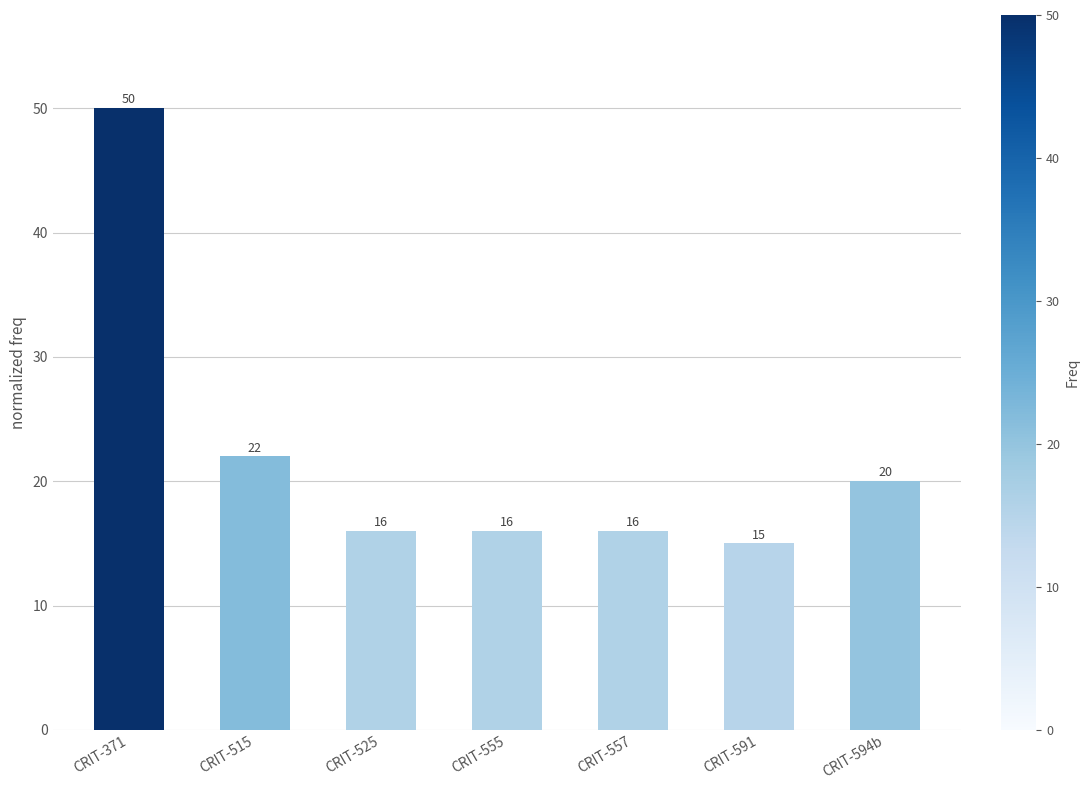

At which label is the value closest to 32?

CRIT-515